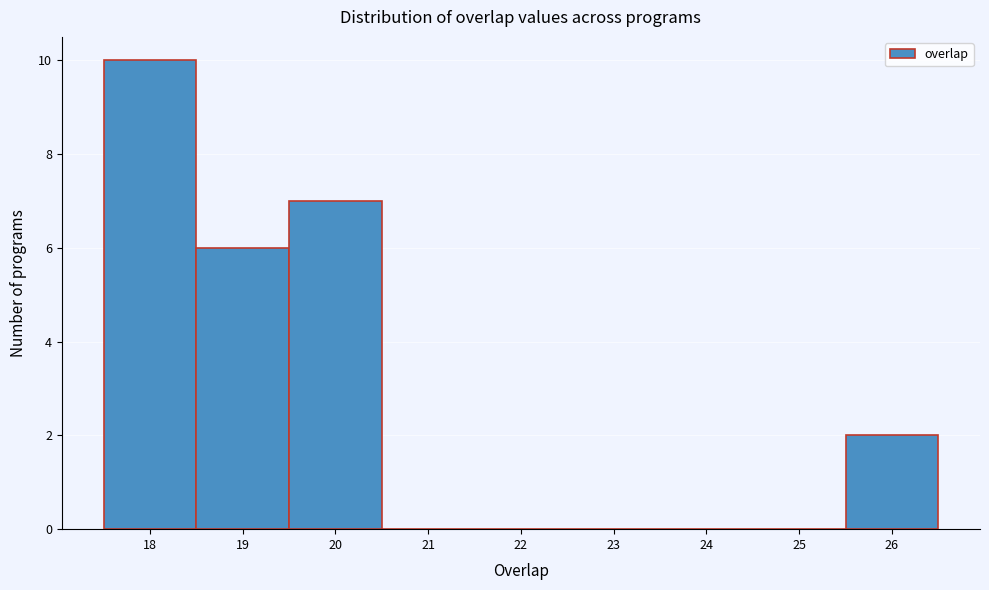

Reading left to right, list every bar in this chart as the range it spans on the x-axis followed by its height. The values are not printed on the chart, so give them approximately, as read against the axis.

17.5 to 18.5: 10
18.5 to 19.5: 6
19.5 to 20.5: 7
20.5 to 21.5: 0
21.5 to 22.5: 0
22.5 to 23.5: 0
23.5 to 24.5: 0
24.5 to 25.5: 0
25.5 to 26.5: 2